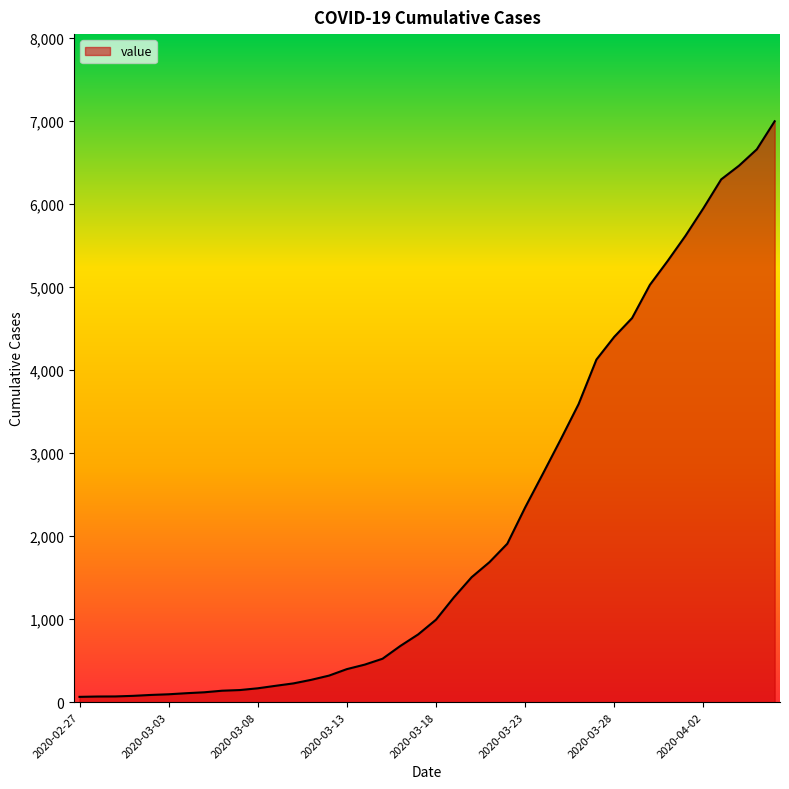

What is the maximum value shown in the chart?

6995